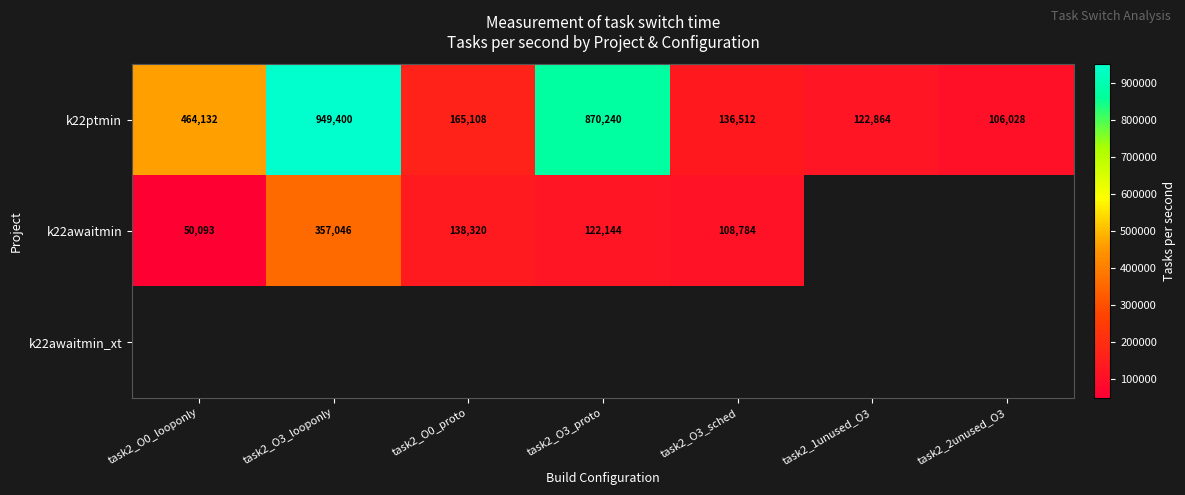

What is the lowest value of the k22ptmin series?

106028